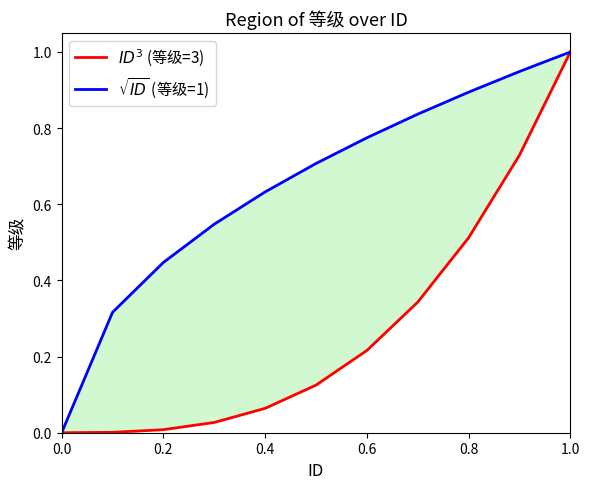

True or false: $ID^3$ (等级=3) has more than 0 points higher than both neighbors.

False